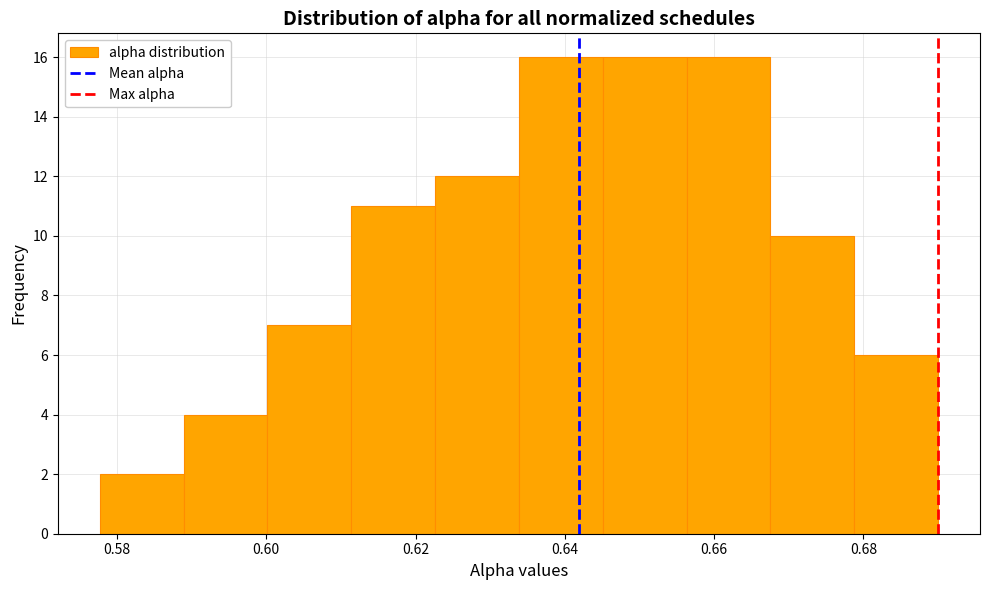

Reading left to right, list every bar in this chart as the range it spans on the x-axis followed by its height. Neither the bar edges nor the heights are printed on the chart, so give them approximately, as read against the axes.

0.578 to 0.588: 2
0.588 to 0.600: 4
0.600 to 0.612: 7
0.612 to 0.622: 11
0.622 to 0.634: 12
0.634 to 0.646: 16
0.646 to 0.656: 16
0.656 to 0.668: 16
0.668 to 0.678: 10
0.678 to 0.690: 6